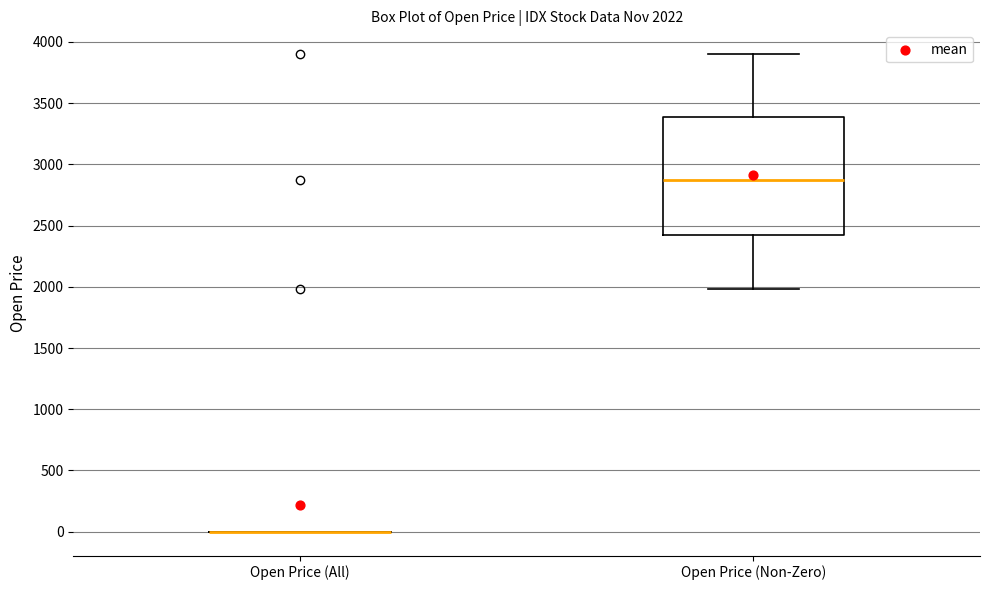

Comparing the boxes themselves (not the whiskers), which one is the tallest?

Open Price (Non-Zero)